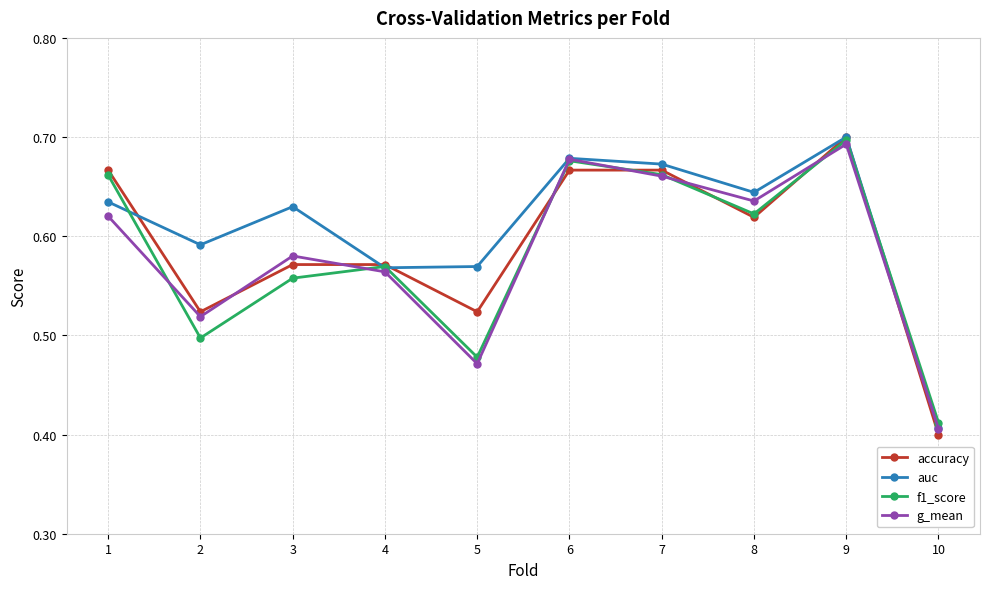

Is the value of f1_score at 2 greater than the value of accuracy at 9?

No